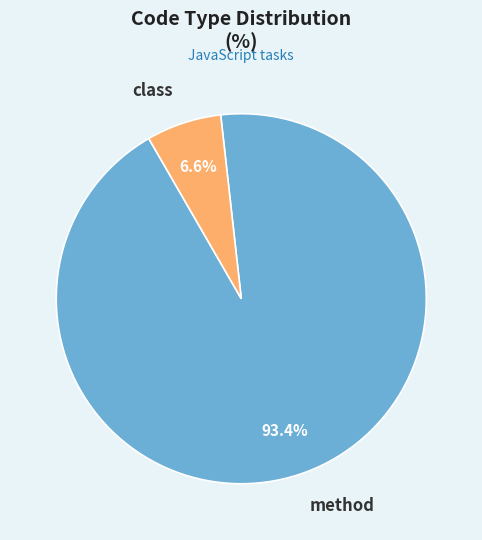

To the nearest percent, what is the difference between the largest and smallest slice percentages?

87%